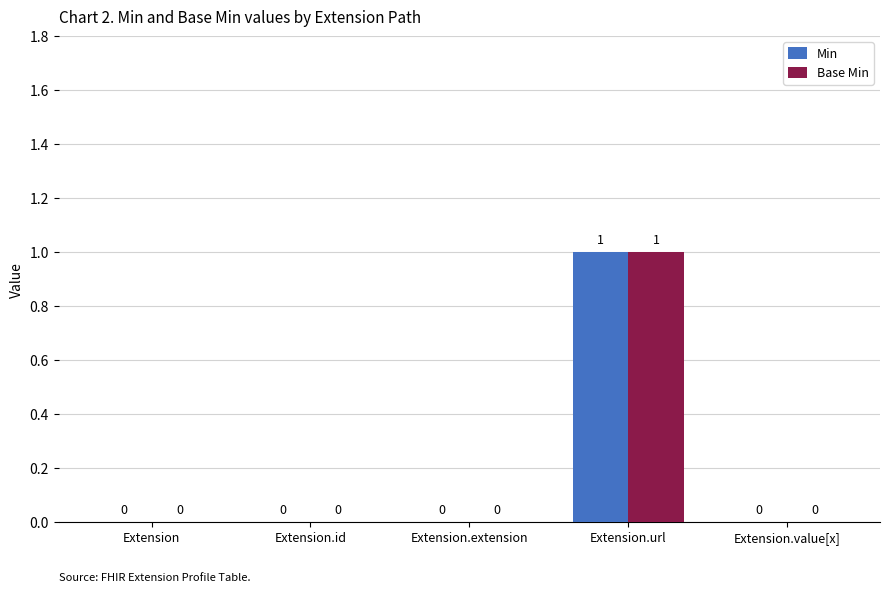

True or false: Min has a value of 0 at Extension.extension.

True